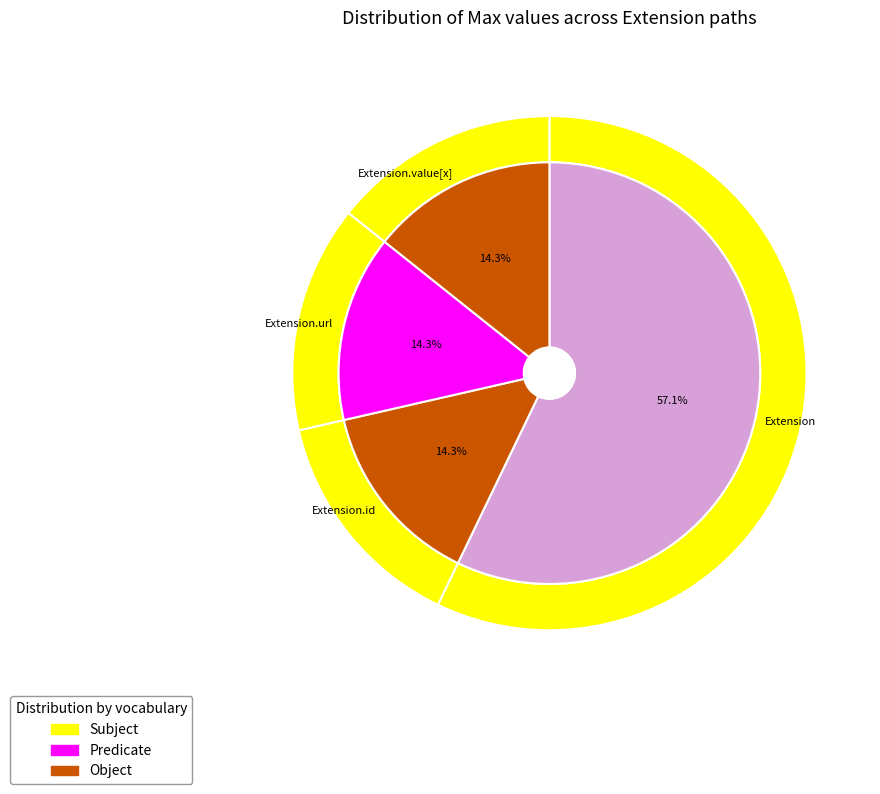

Which slice is the largest?

Extension